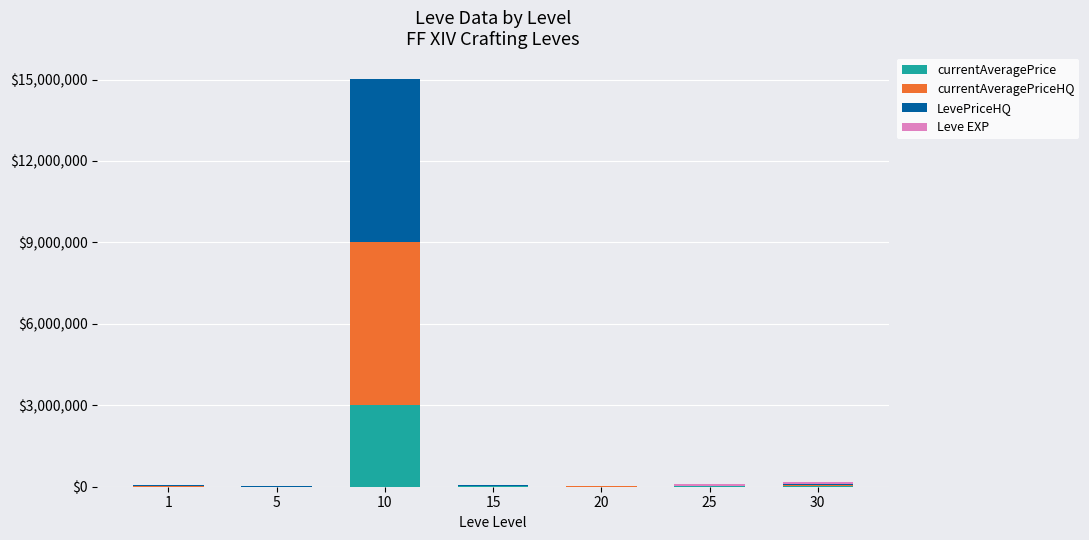

The value of Leve EXP at 30 is 46296.0. True or false?

False